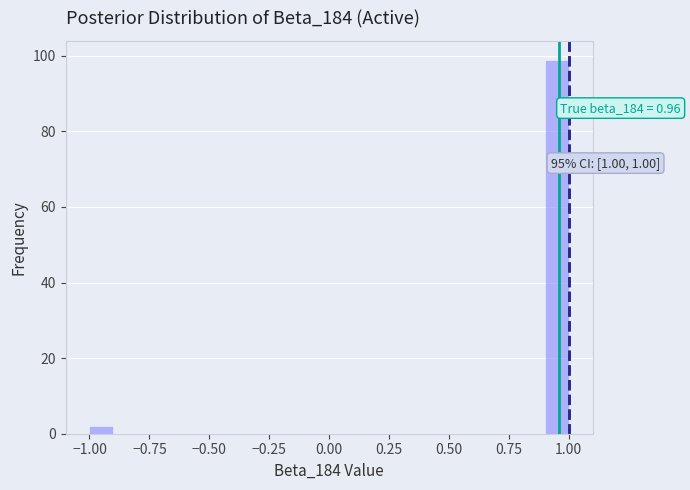

Read against the x-axis, roughly where is the centre of the tallest bar?

0.95